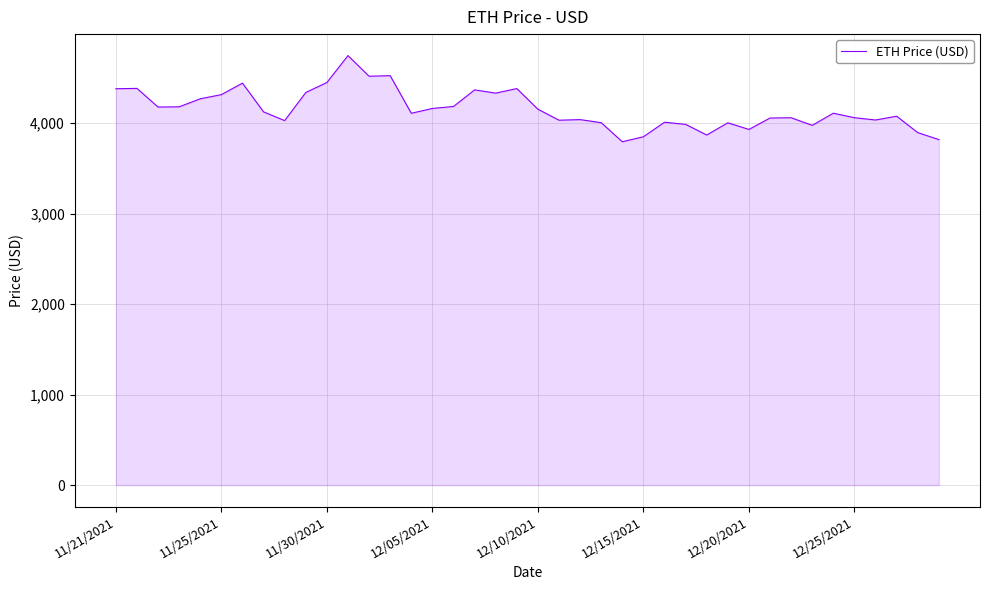

What is the difference between the maximum and minimum values?

952.1